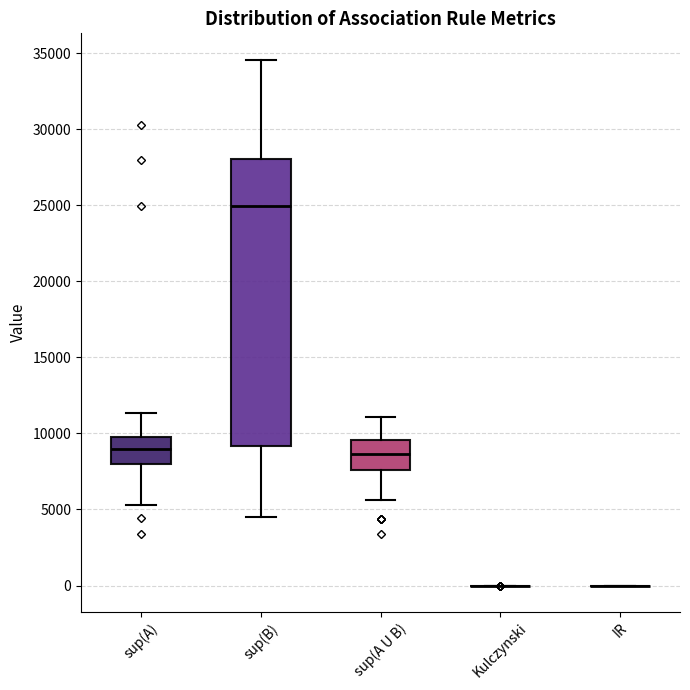

Reading left to right, read every box against the y-axis: the position of its median line, the range the box covers, and the ends of its whiskers. The values are not printed on the chart, so give them approximately, as read against the axis.

sup(A): median 9000, box 8000 to 10000, whiskers 5500 to 11500
sup(B): median 25000, box 9000 to 28000, whiskers 4500 to 34500
sup(A U B): median 8500, box 7500 to 9500, whiskers 5500 to 11000
Kulczynski: box collapsed to a line at 0, whiskers 0 to 0
IR: box collapsed to a line at 0, whiskers 0 to 0